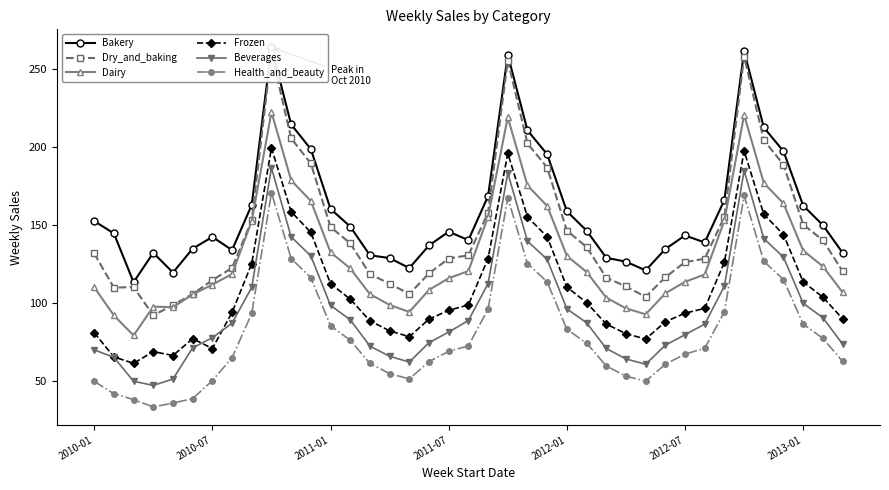

True or false: Frozen has a value of 143.6 at 25.

False